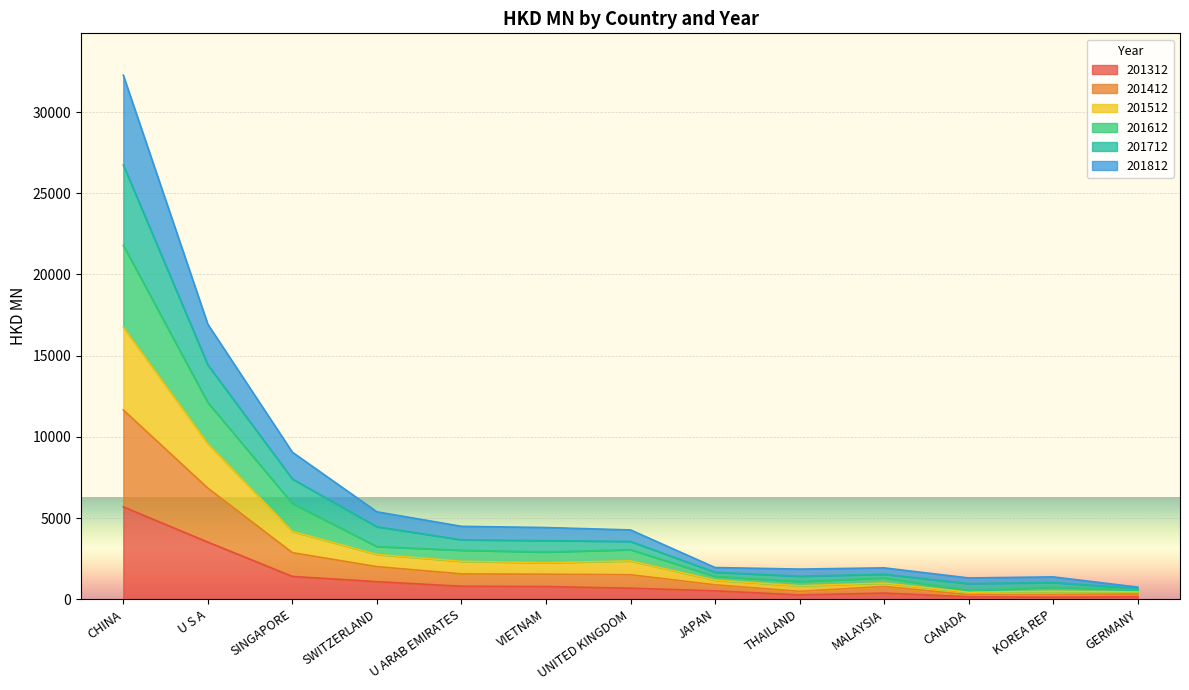

Which category has the highest value in the 201612 series?

CHINA